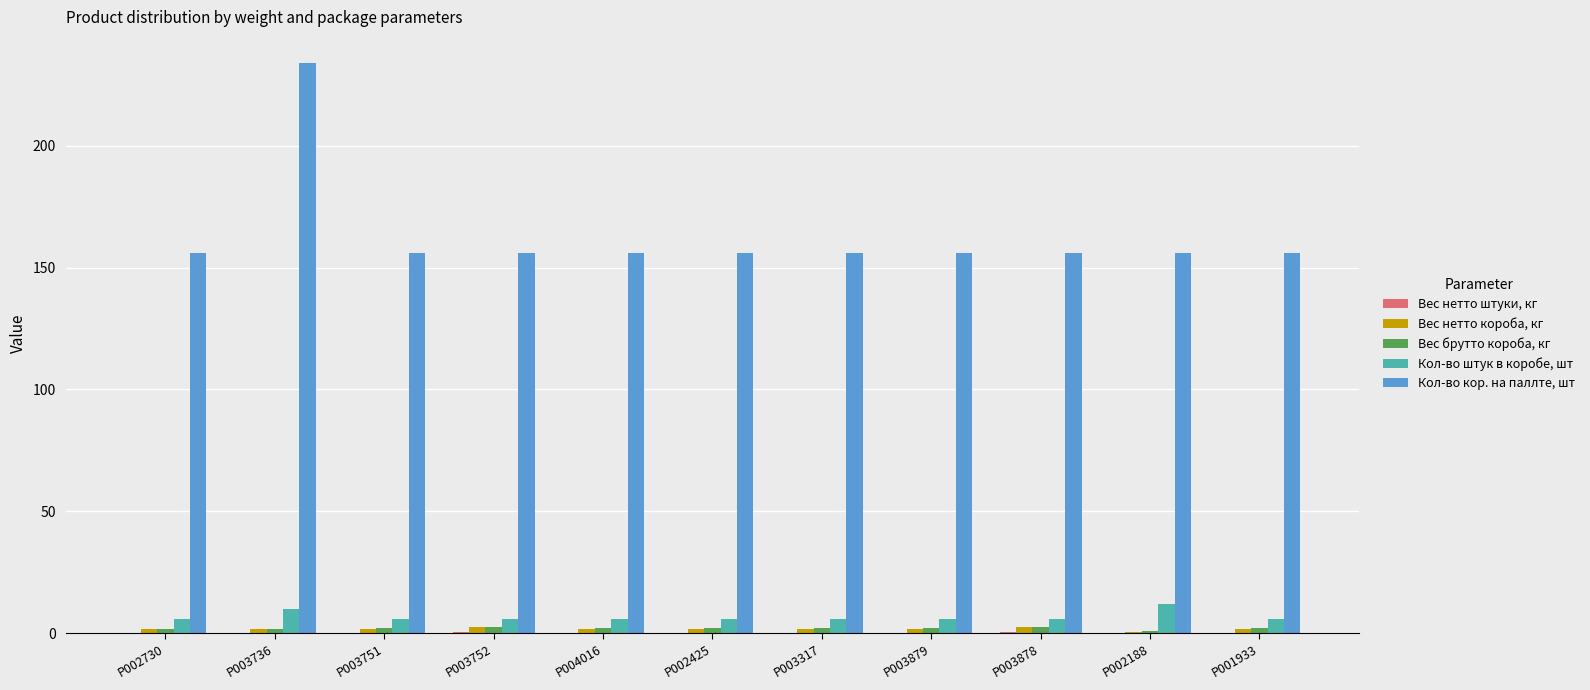

What is the maximum value for Кол-во кор. на паллте, шт?

234.0